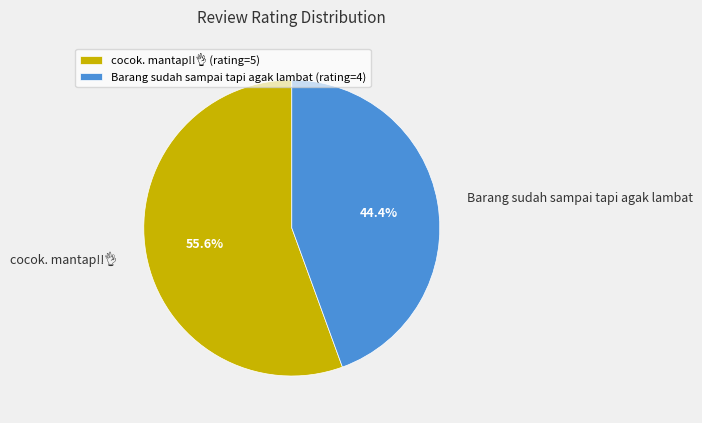

To the nearest percent, what is the difference between the largest and smallest slice percentages?

11%